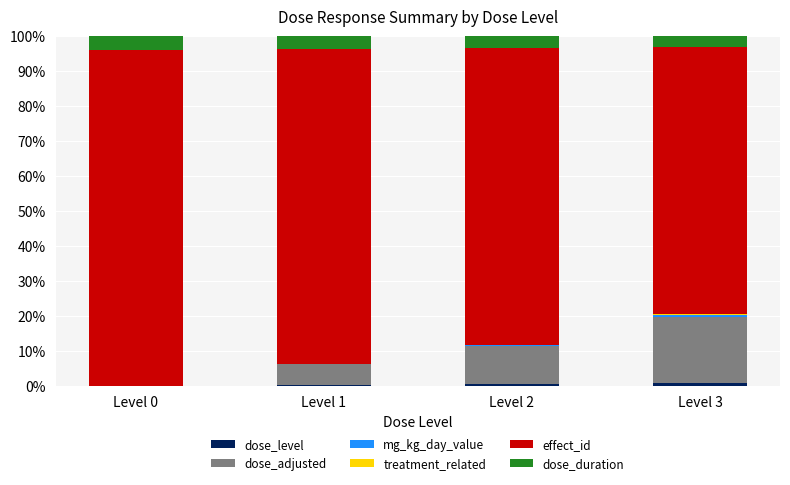

Which has a higher value, Level 0 or Level 3?

Level 3